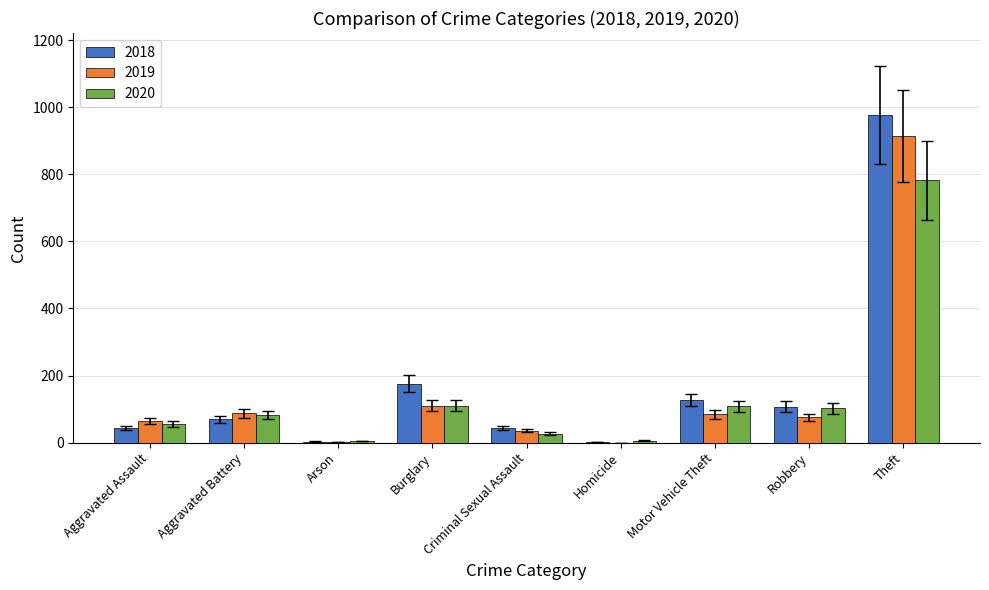

Which category has the highest value in the 2018 series?

Theft